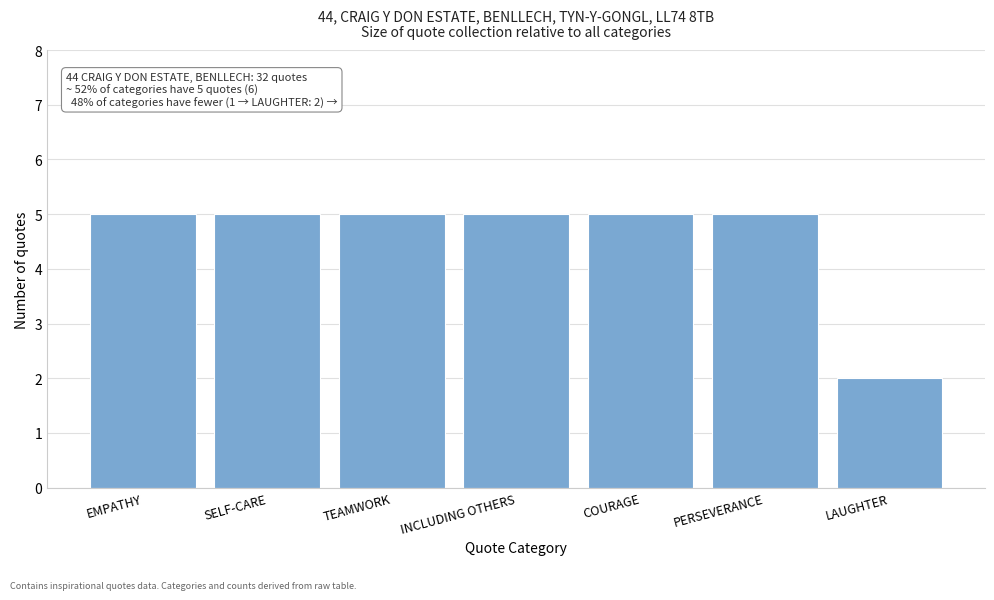

Reading left to right, transcribe all the data shown in this chart.

EMPATHY=5	SELF-CARE=5	TEAMWORK=5	INCLUDING OTHERS=5	COURAGE=5	PERSEVERANCE=5	LAUGHTER=2